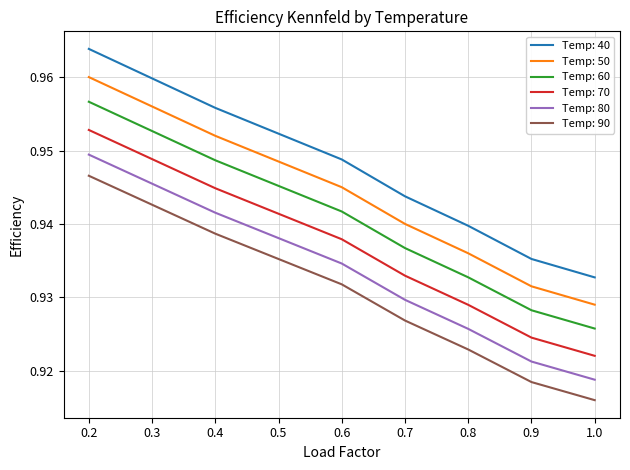

Which series changed the most between 0.2 and 0.6?

Temp: 40